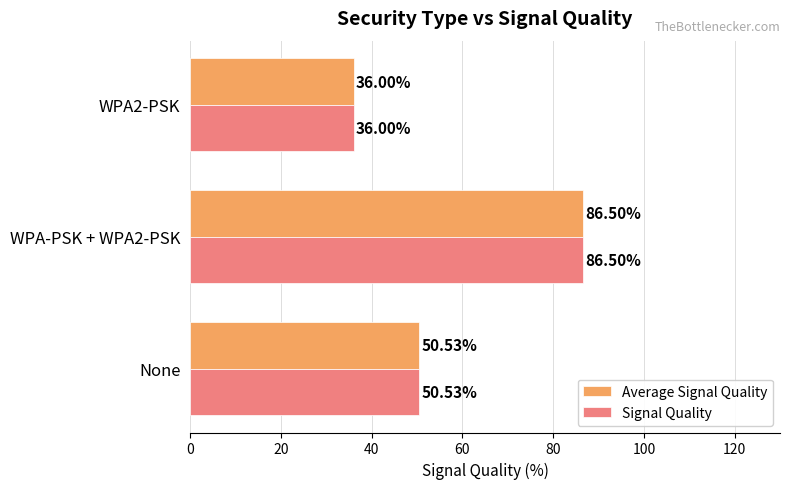

How many values in the Average Signal Quality series exceed 50?

2